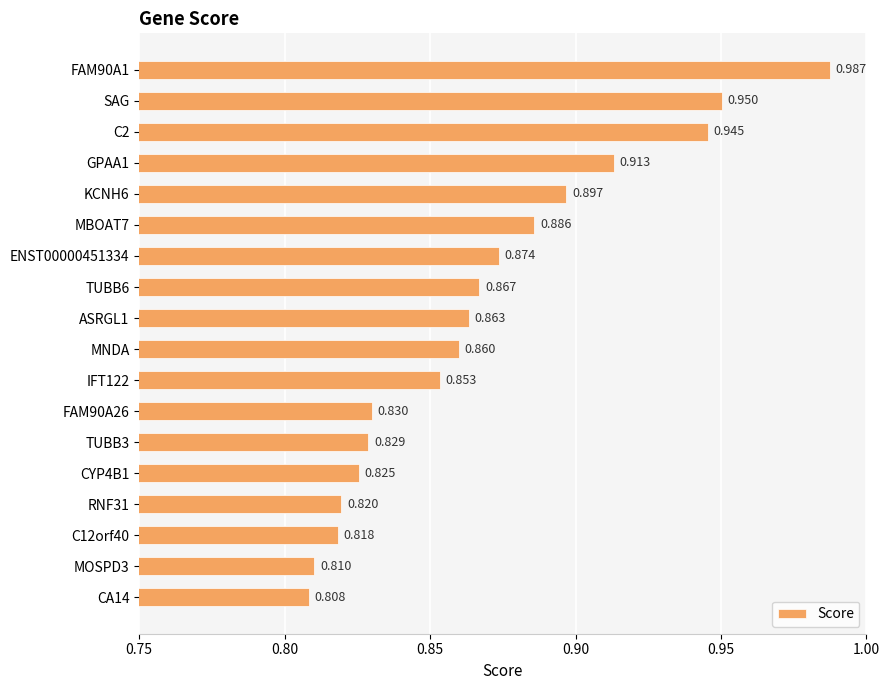

Does the chart contain any negative values?

No